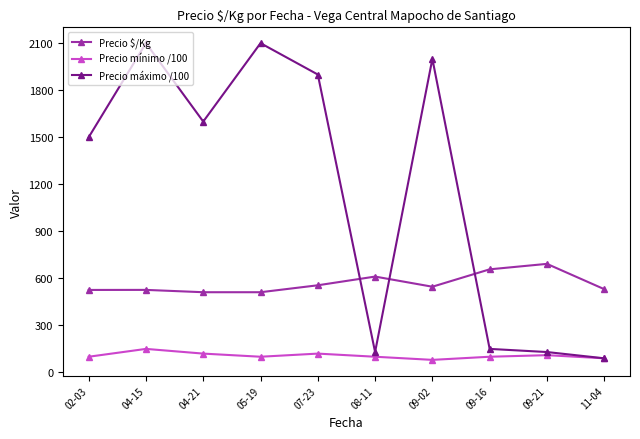

List the series in order of their overall mean, highest first.

Precio máximo /100, Precio $/Kg, Precio mínimo /100